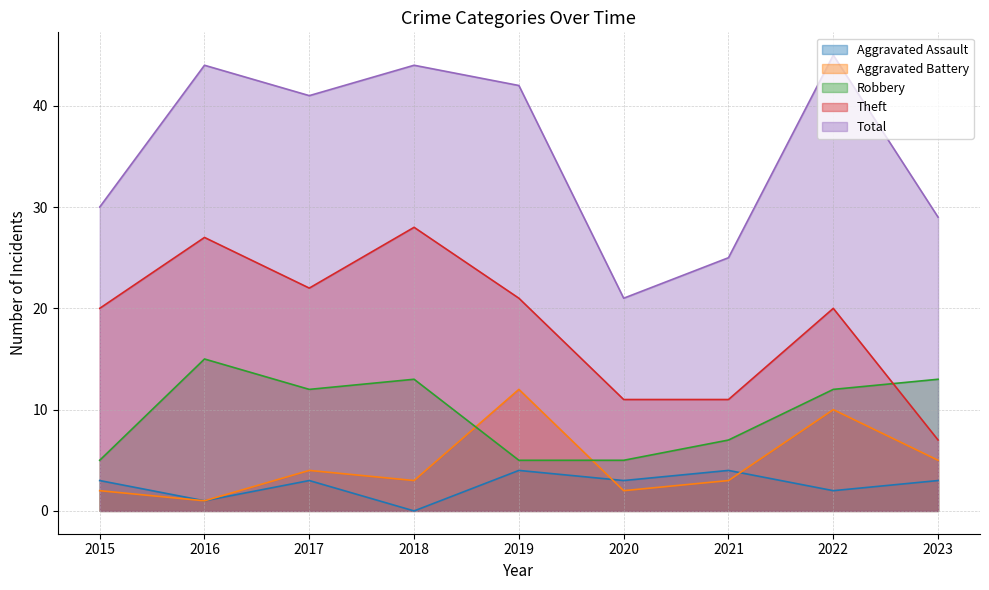

How many values in the Aggravated Battery series exceed 3?

4